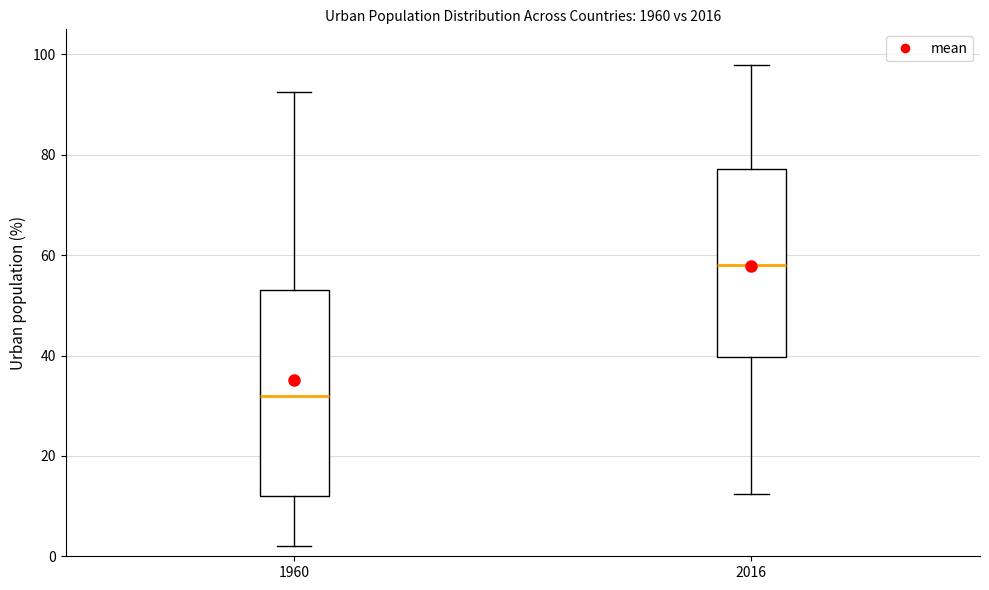

Reading left to right, read every box against the y-axis: the position of its median line, the range the box covers, and the ends of its whiskers. The values are not printed on the chart, so give them approximately, as read against the axis.

1960: median 32, box 12 to 54, whiskers 2 to 92
2016: median 58, box 40 to 78, whiskers 12 to 98